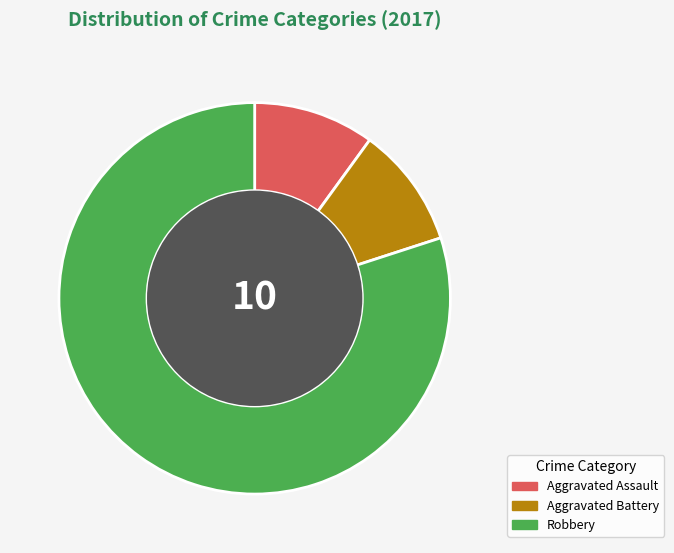

Is Aggravated Assault the majority of the pie?

No